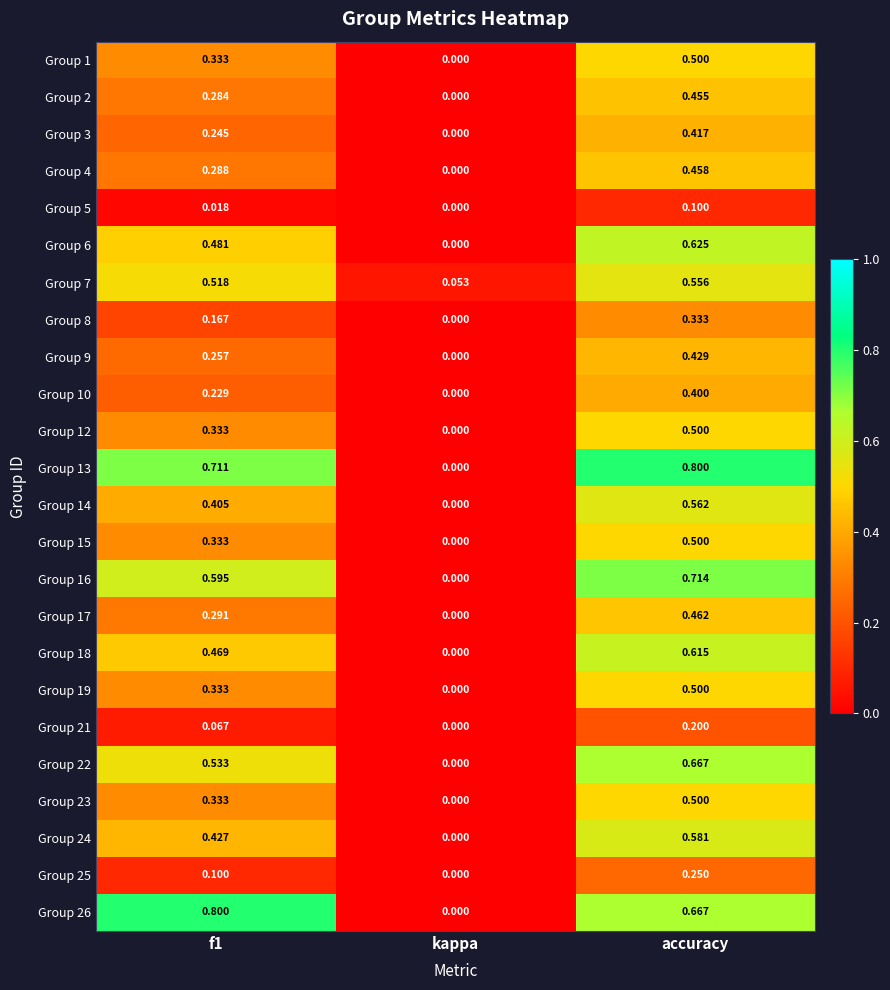

At which label is Group 6 closest to 0?

kappa